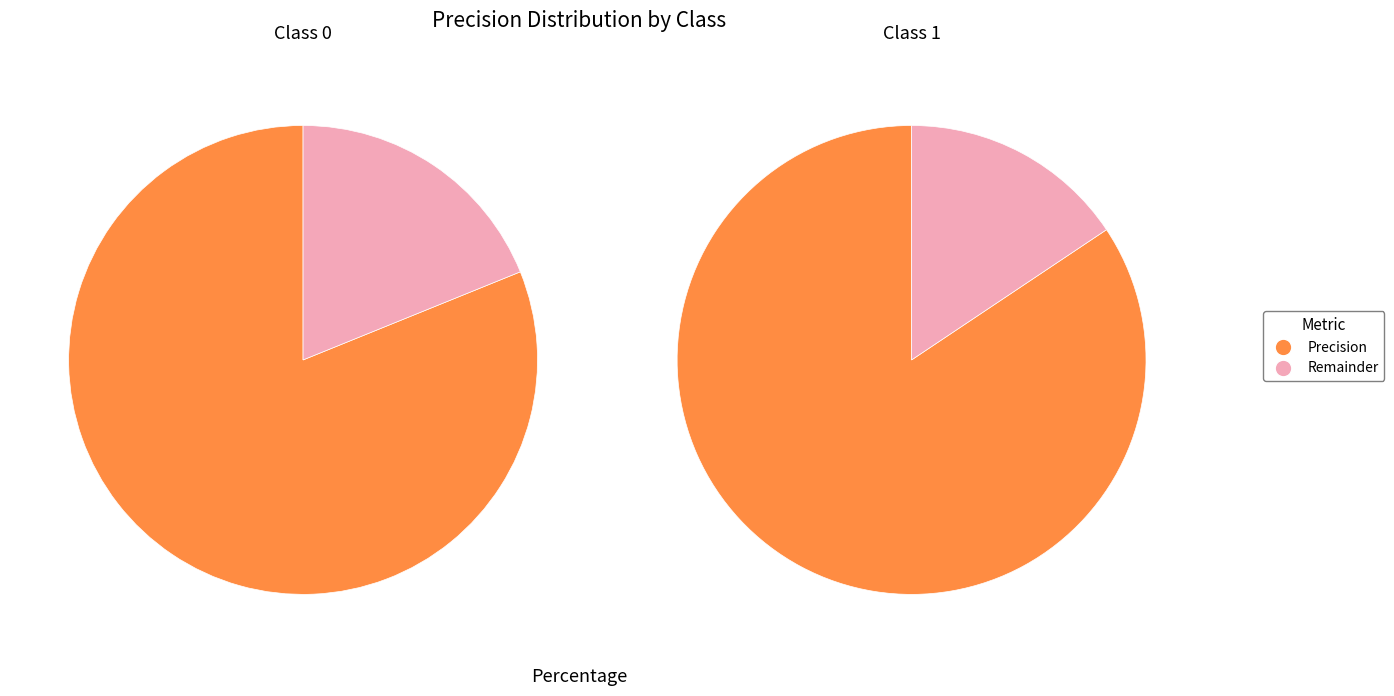

How many slices are in this pie chart?

2